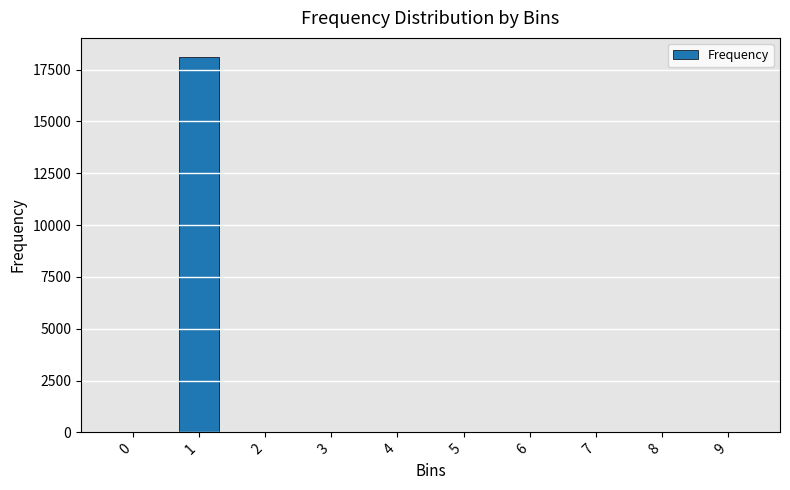

What is the greatest value displayed?

18124